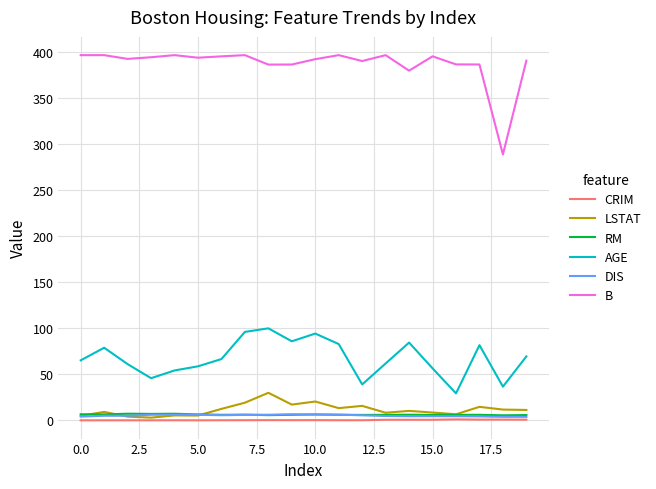

How many lines are shown in the chart?

6